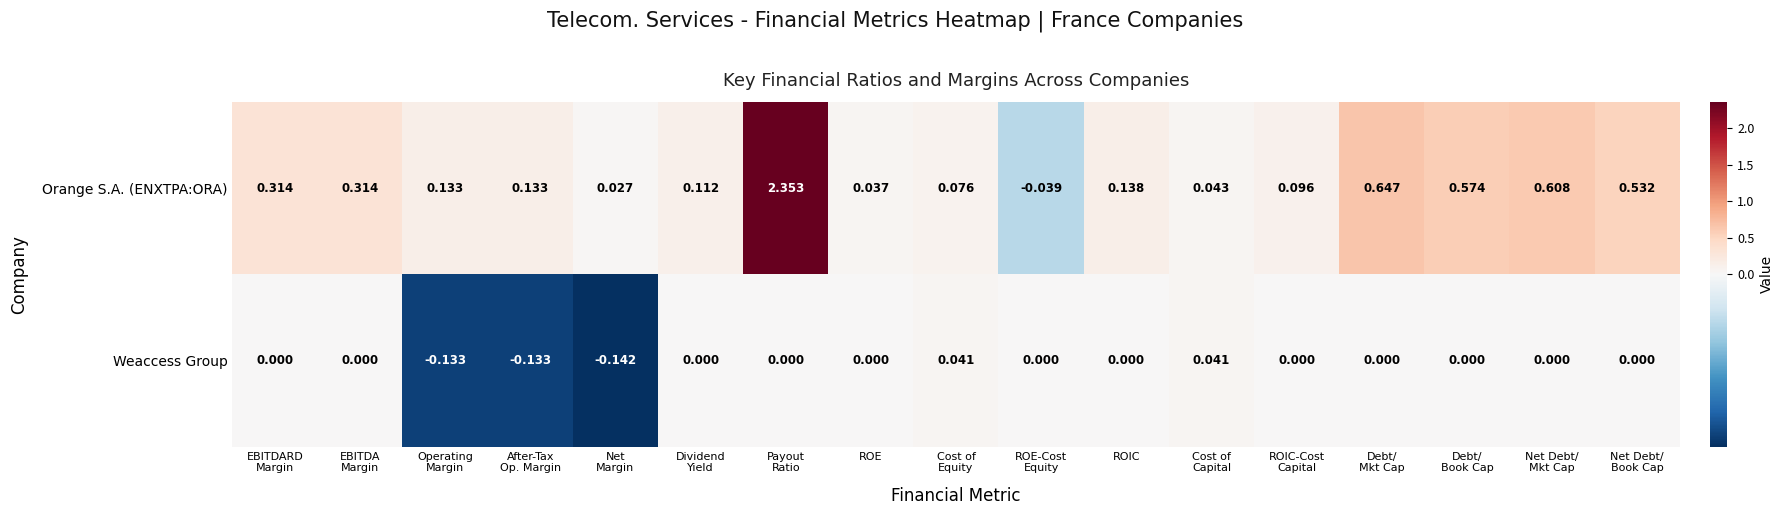

Rank the series by their average value, from highest to lowest.

Orange S.A. (ENXTPA:ORA), Weaccess Group